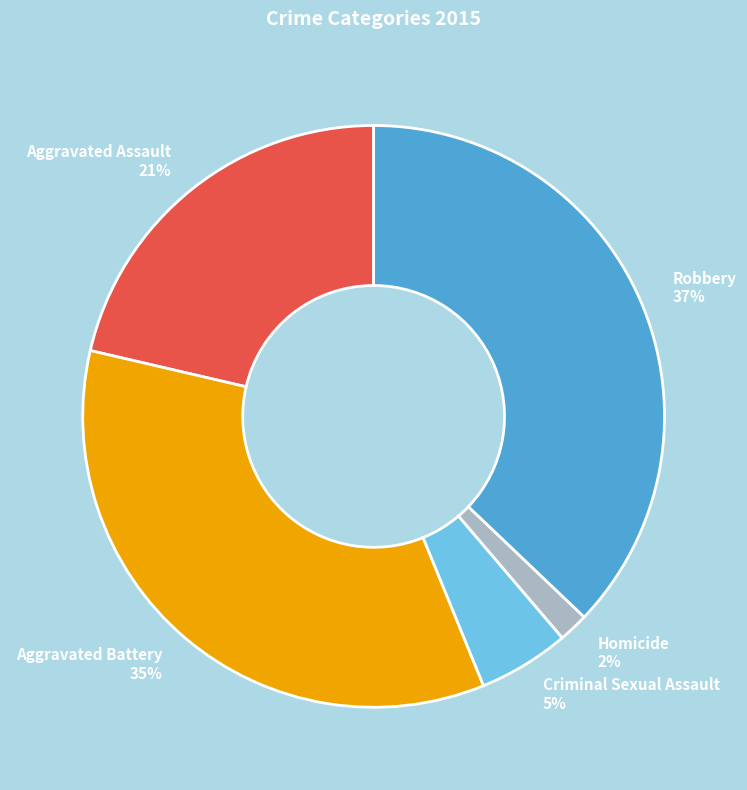

To the nearest percent, what is the combined percentage of Aggravated Assault and Robbery?

58%